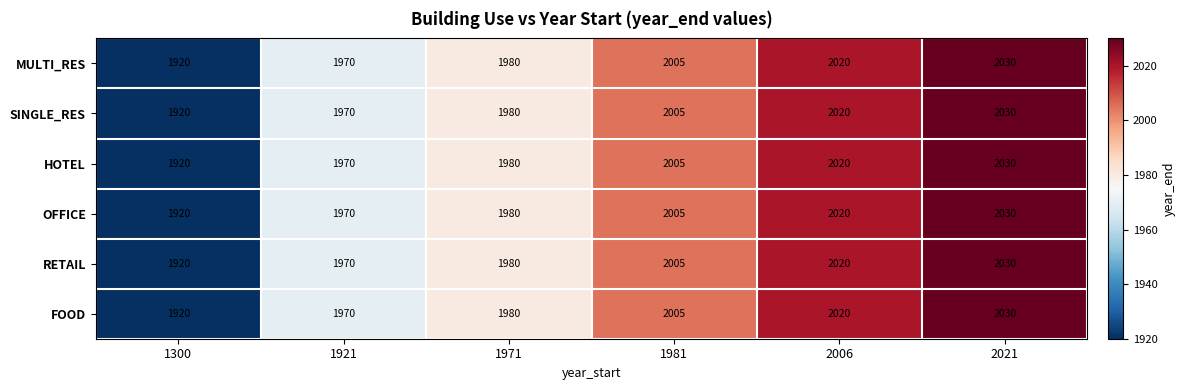

What is the smallest value displayed?

1920